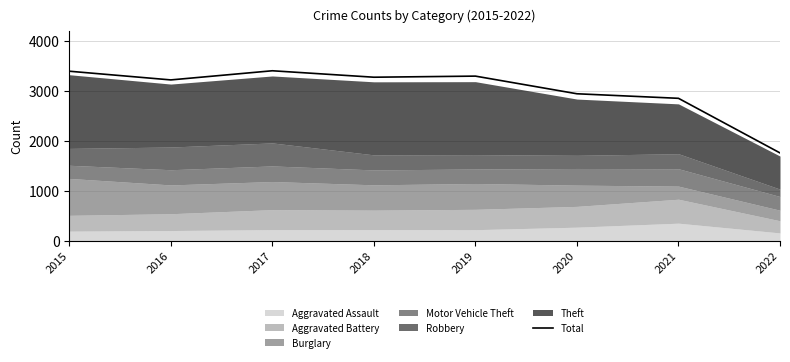

The value at 2022 is 406. True or false?

False